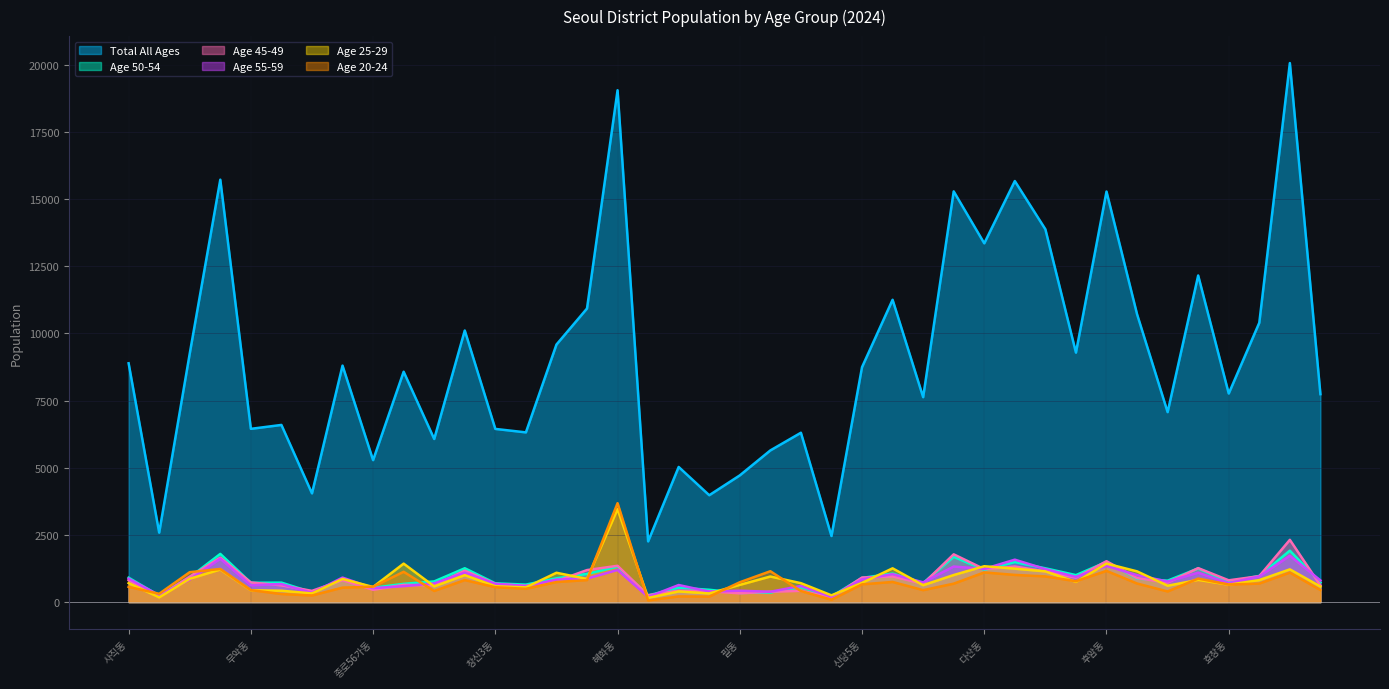

What is the spread (max minus min) of values at 필동?

4388